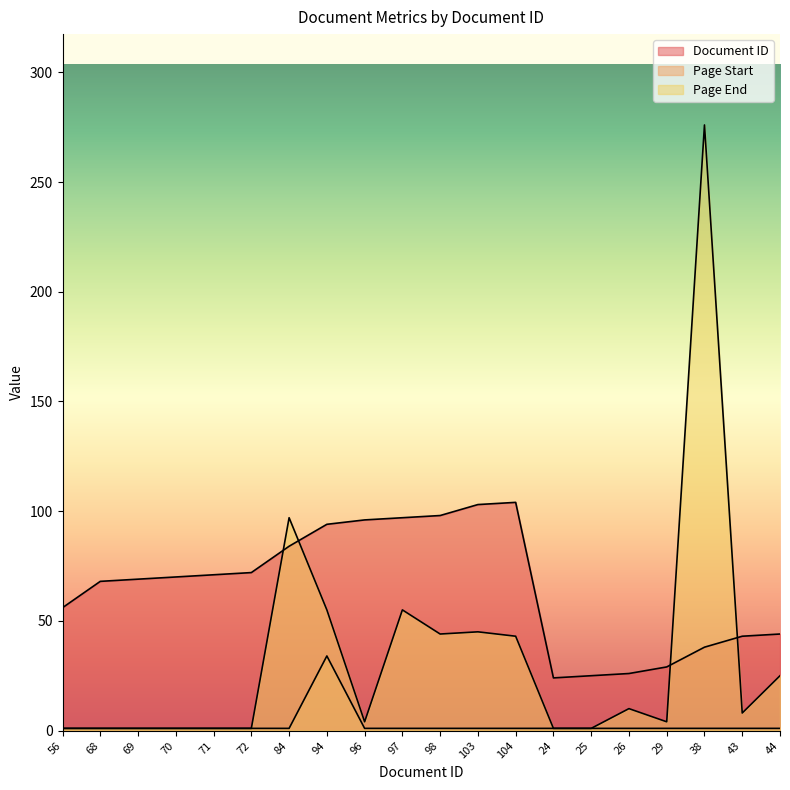

Between 94 and 69, which is larger?

94